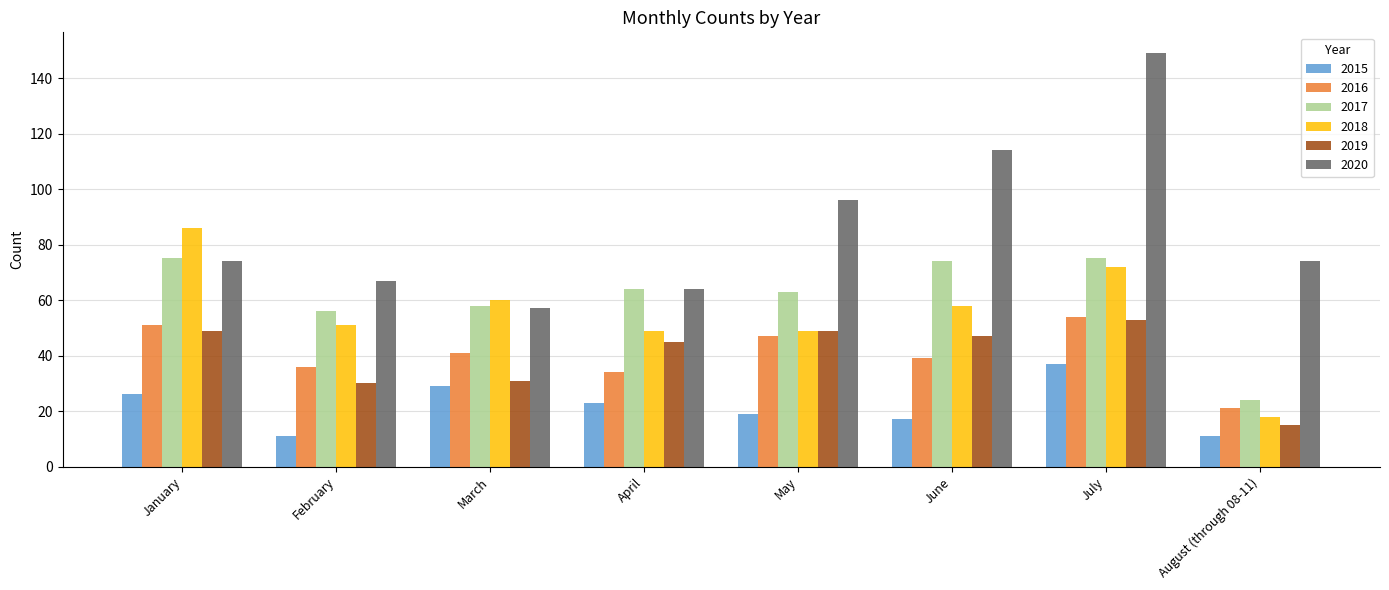

At how many categories does at least one series exceed 53?

8